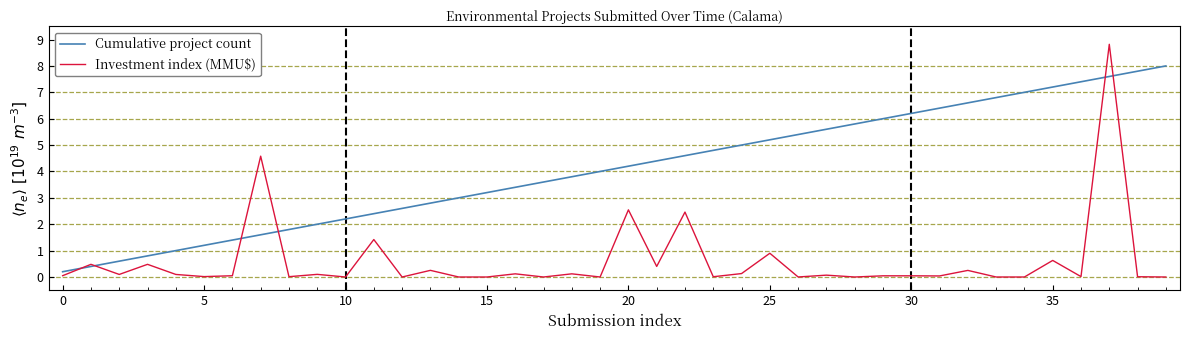

What are all the series names shown in the legend?

Cumulative project count, Investment index (MMU$)